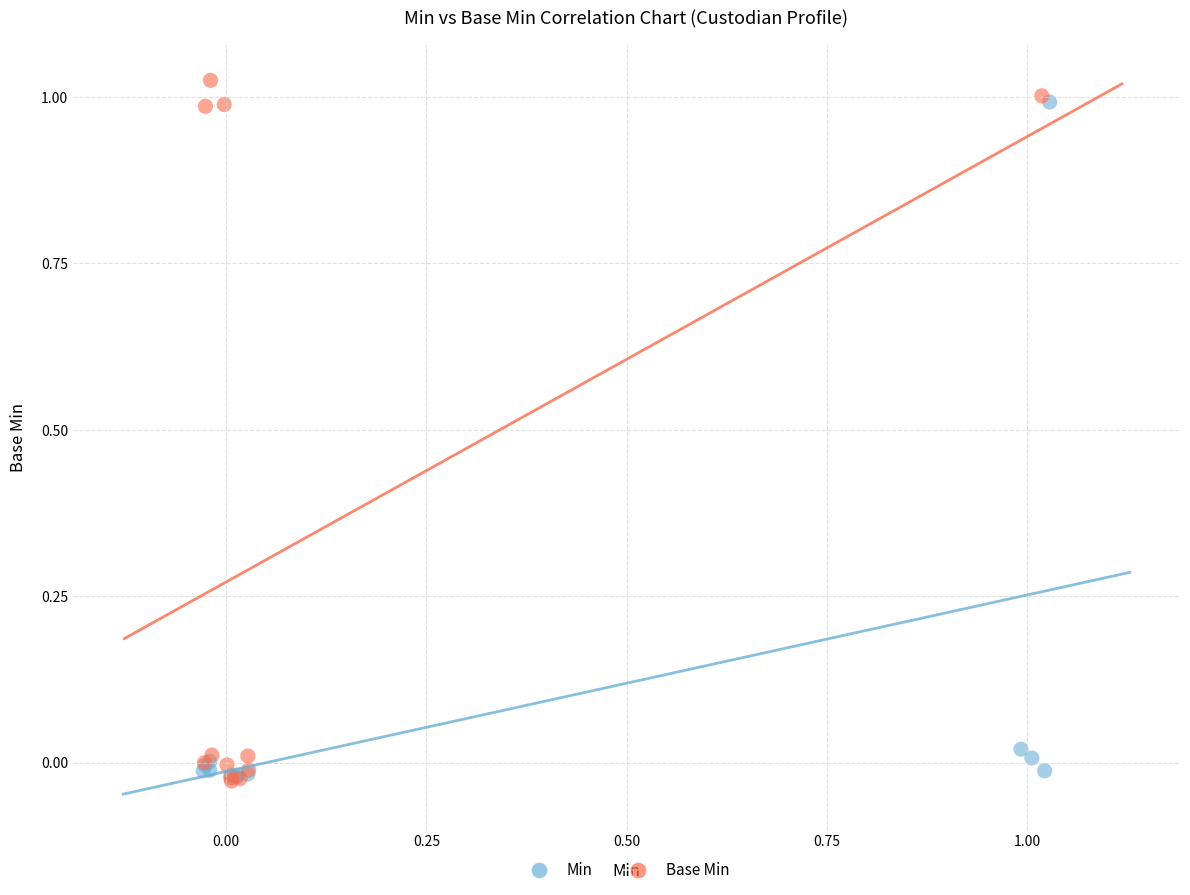

Which series contains the highest Y value?

Base Min